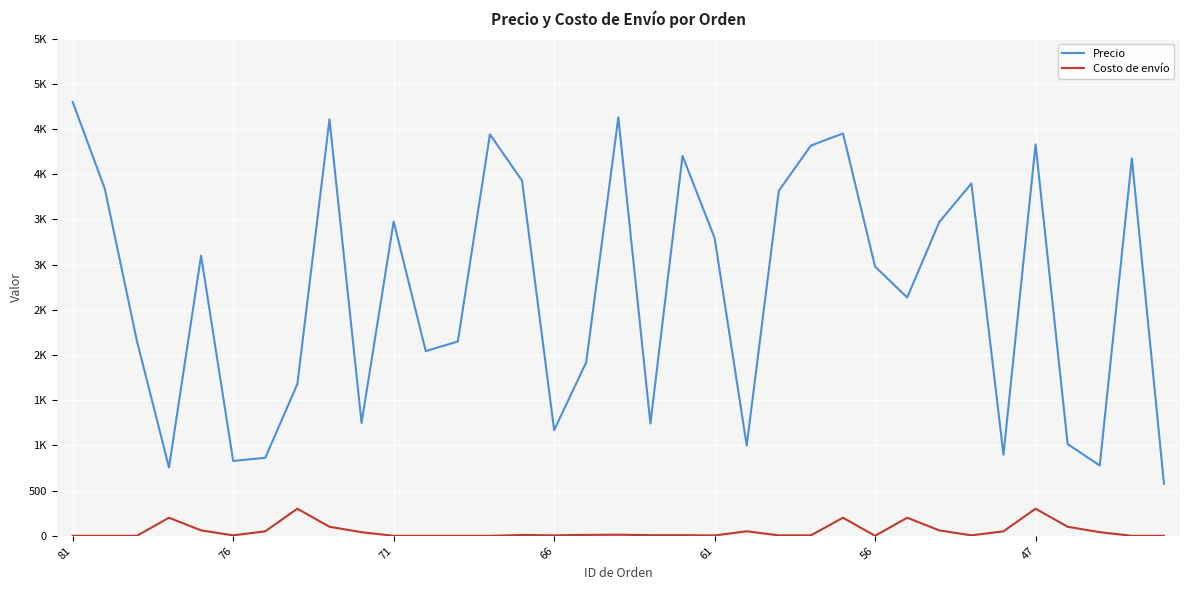

What are all the series names shown in the legend?

Precio, Costo de envío